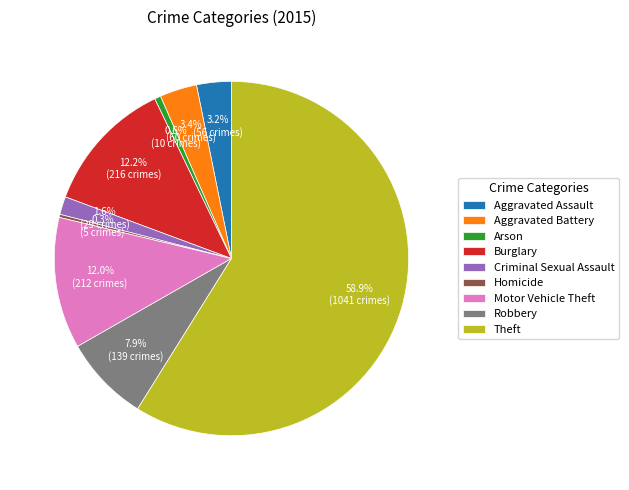

To the nearest percent, what is the average slice percentage?

11%